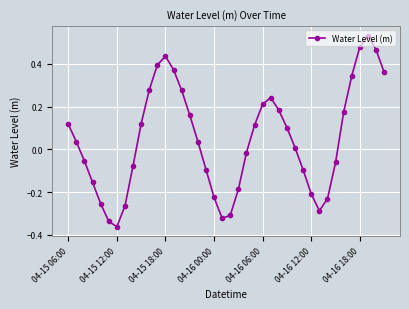

True or false: the data has more than 1 interior local peaks.

True